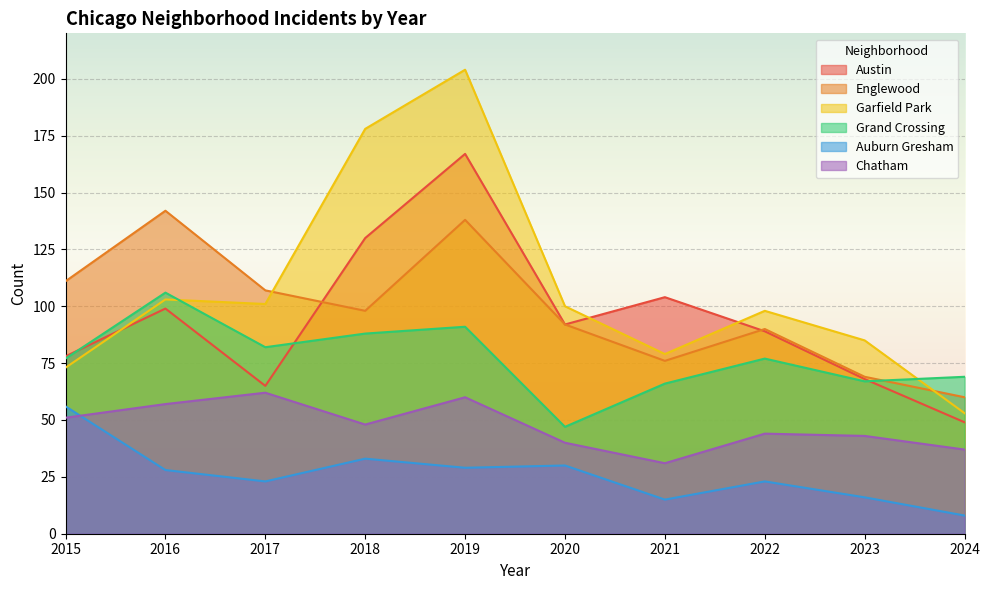

What is the spread (max minus min) of values at 2018?

145